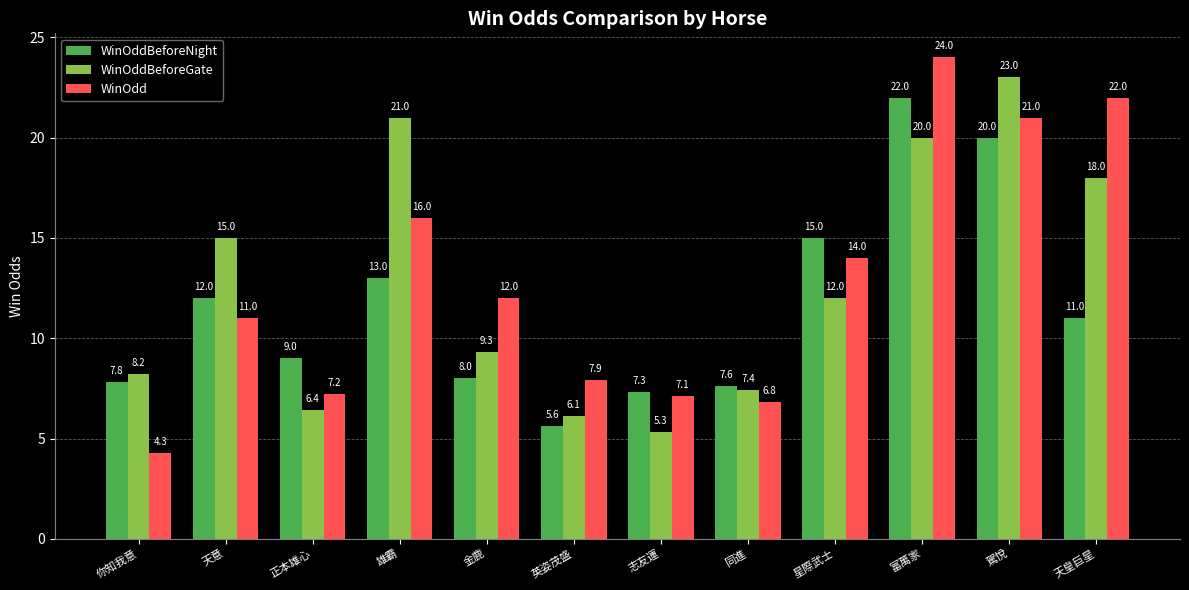

Are the bars horizontal?

No